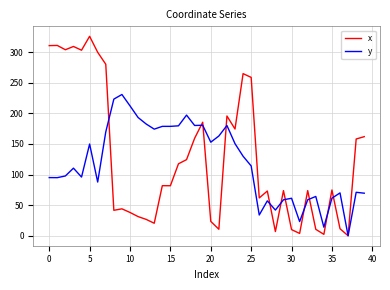

Which series has the largest range (max minus min)?

x